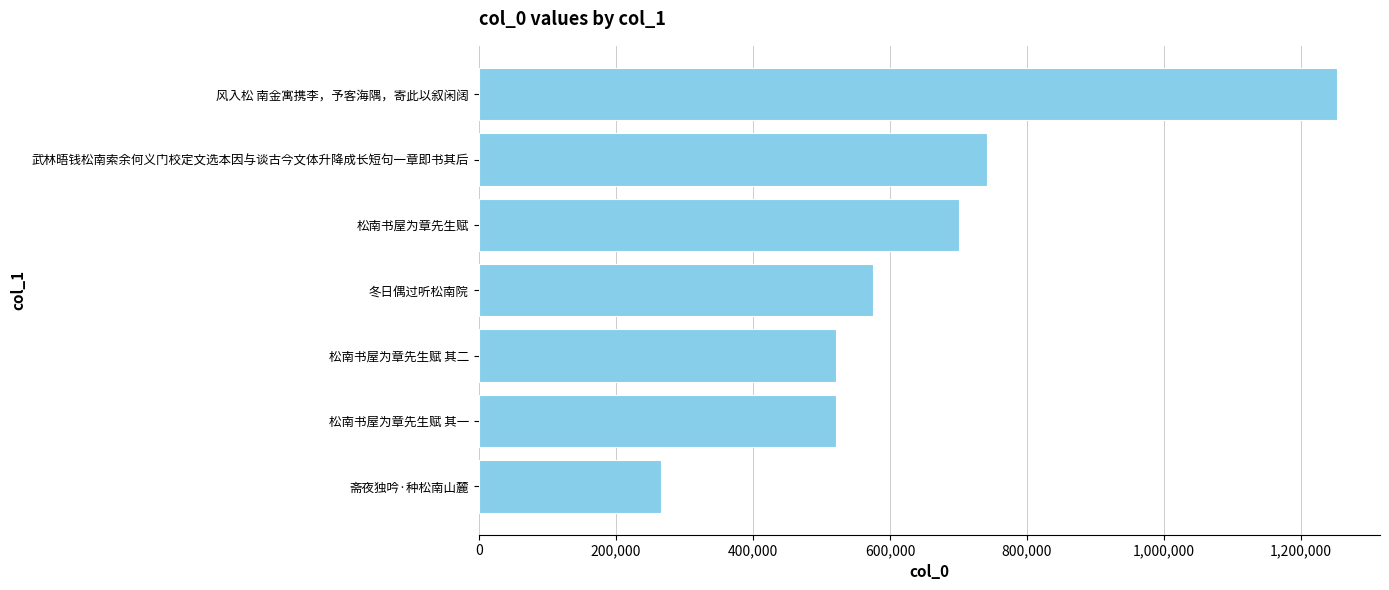

Is it true that the value at 松南书屋为章先生赋 is 1057185?

False